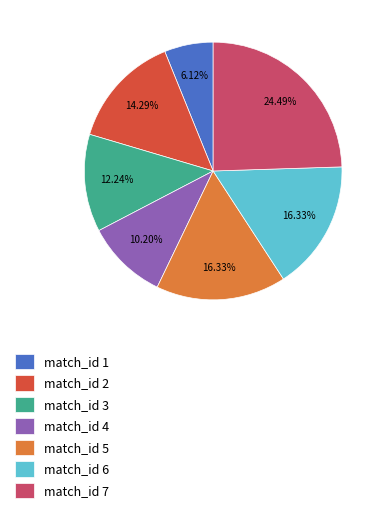

Is there a majority slice in this chart?

No